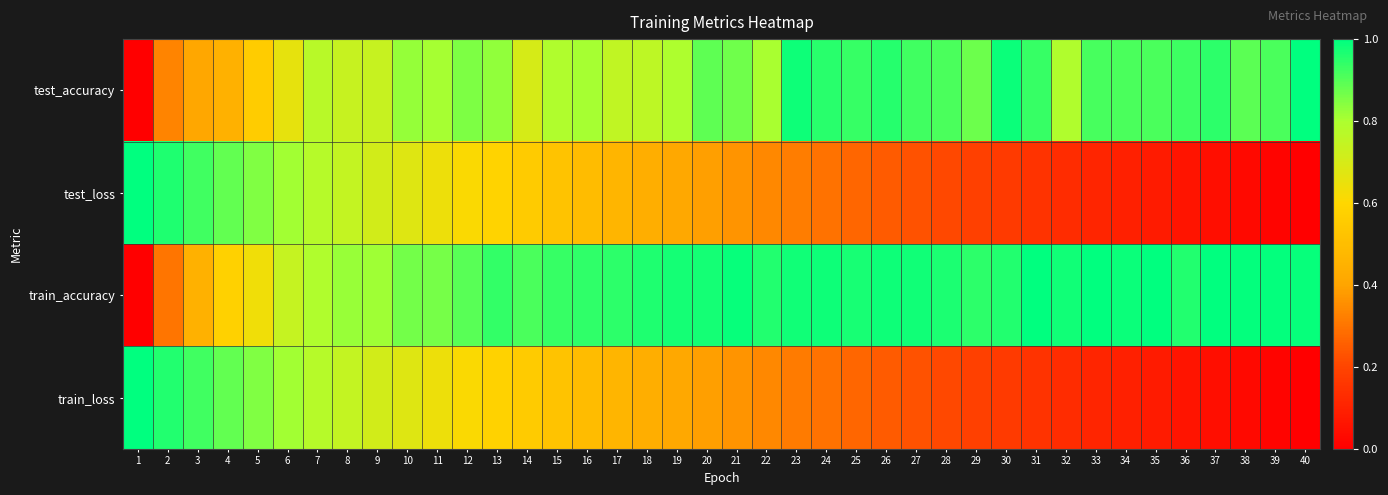

Rank the series at 22 from lowest to highest value.

train_loss, test_loss, test_accuracy, train_accuracy